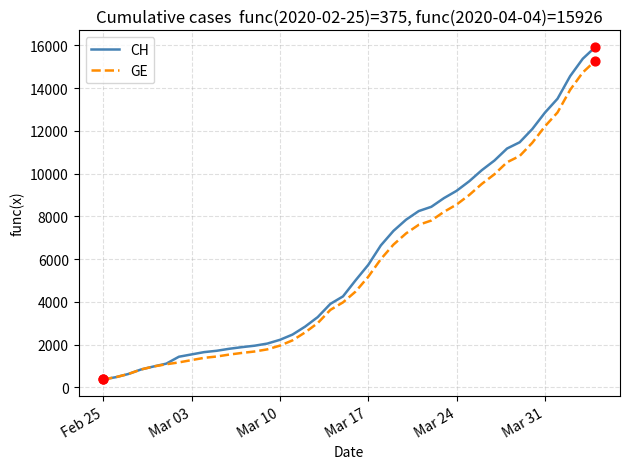

What is the maximum value shown in the chart?

15926